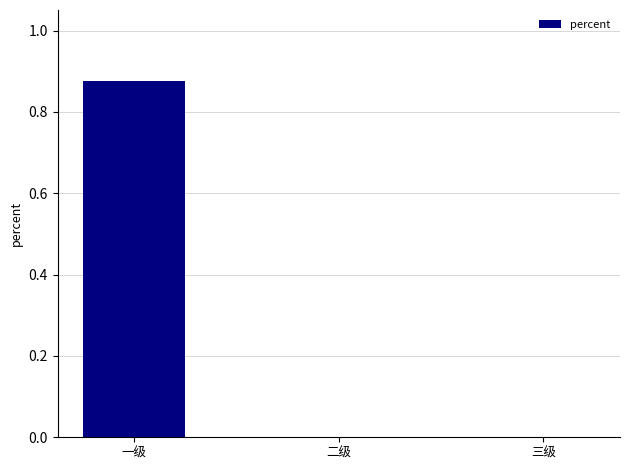

What is the change in value from 一级 to 三级?

-0.9